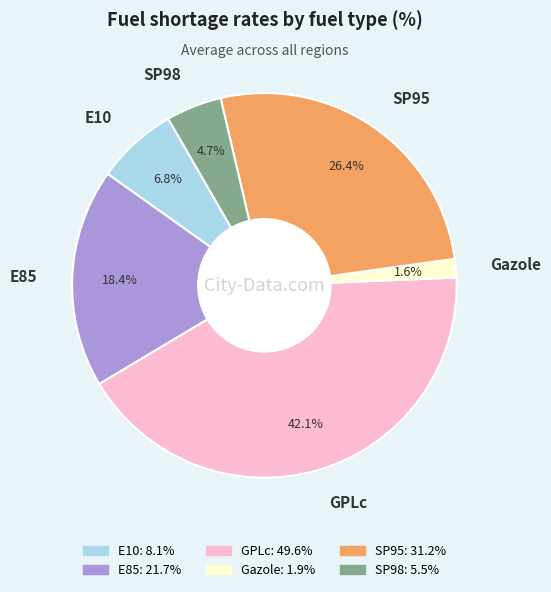

Is there a majority slice in this chart?

No